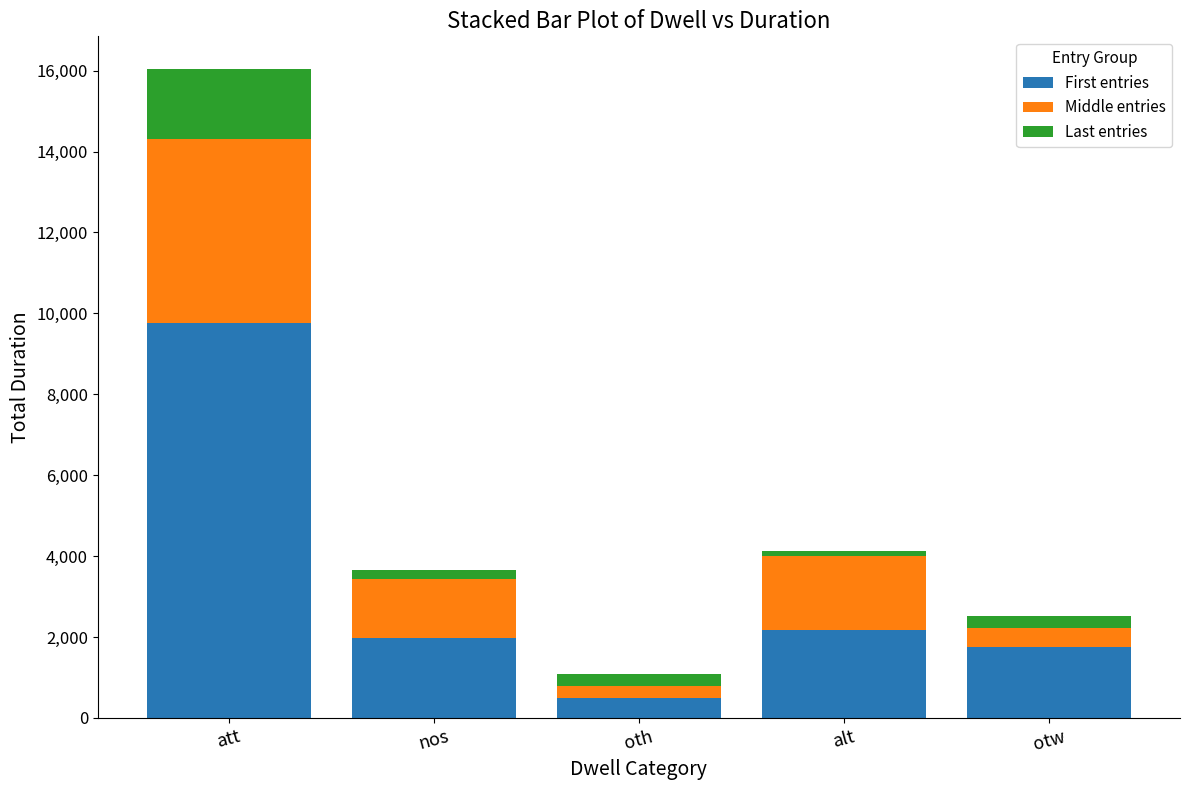

What value does the First entries series have at otw, to the nearest 10?

1750